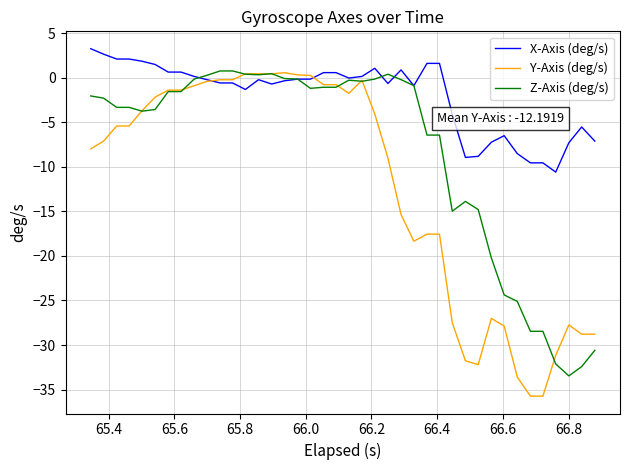

What is the lowest value of the Y-Axis (deg/s) series?

-35.7